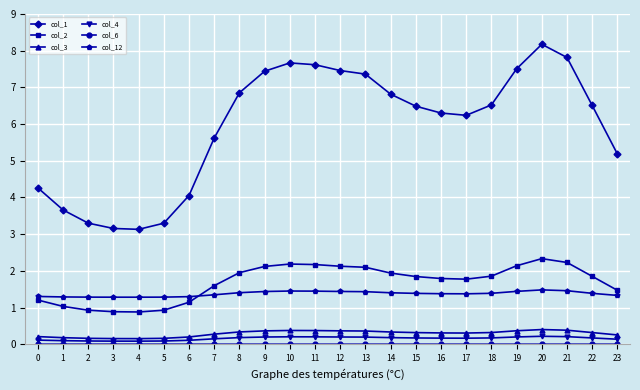

At which label does col_2 reach its peak?

20